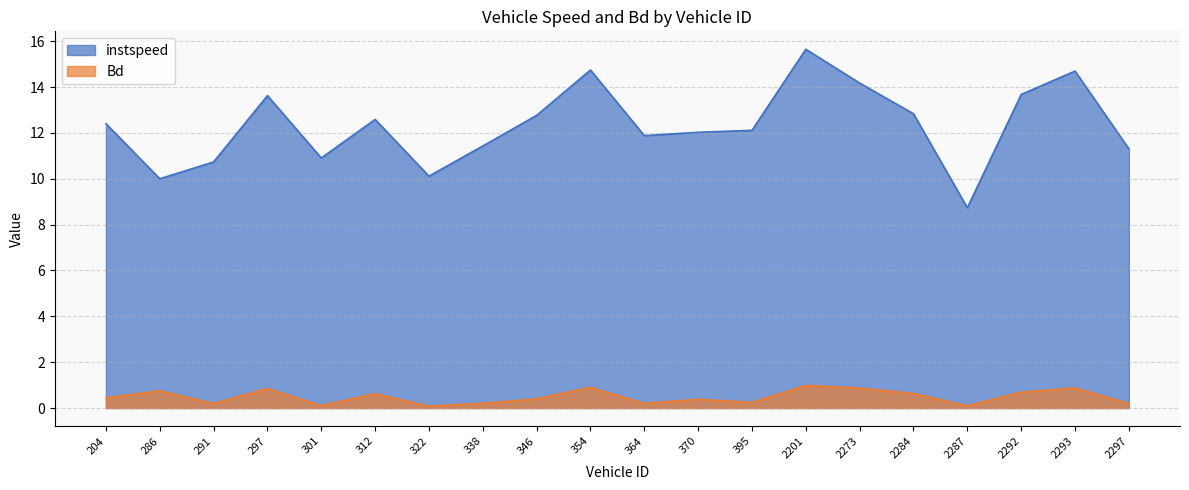

How many categories are shown in the chart?

20